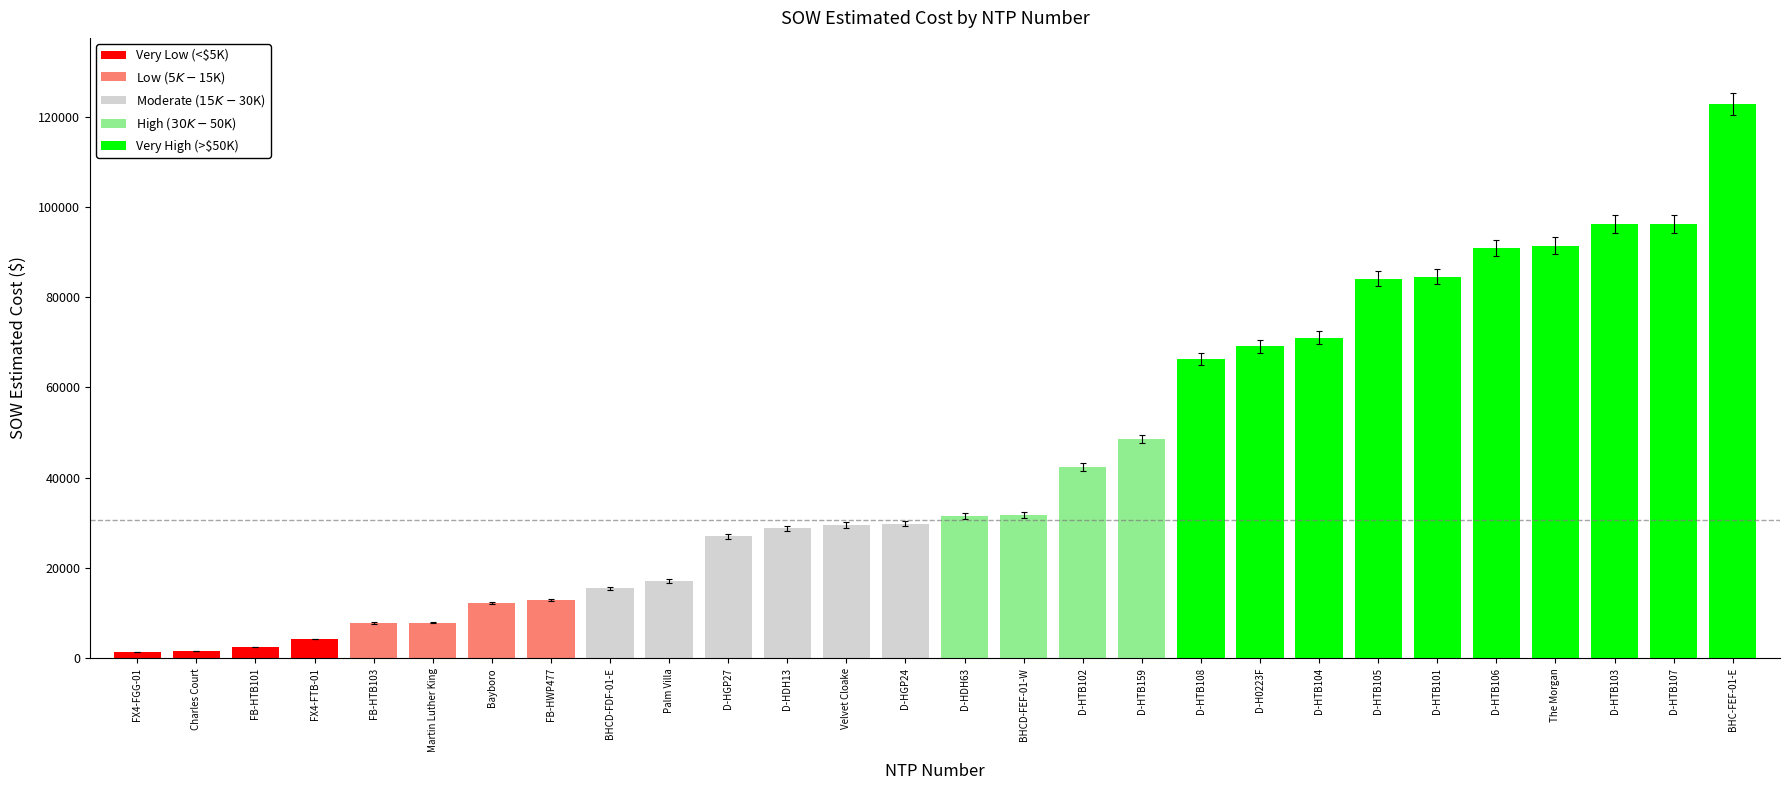

Does the chart contain any negative values?

No